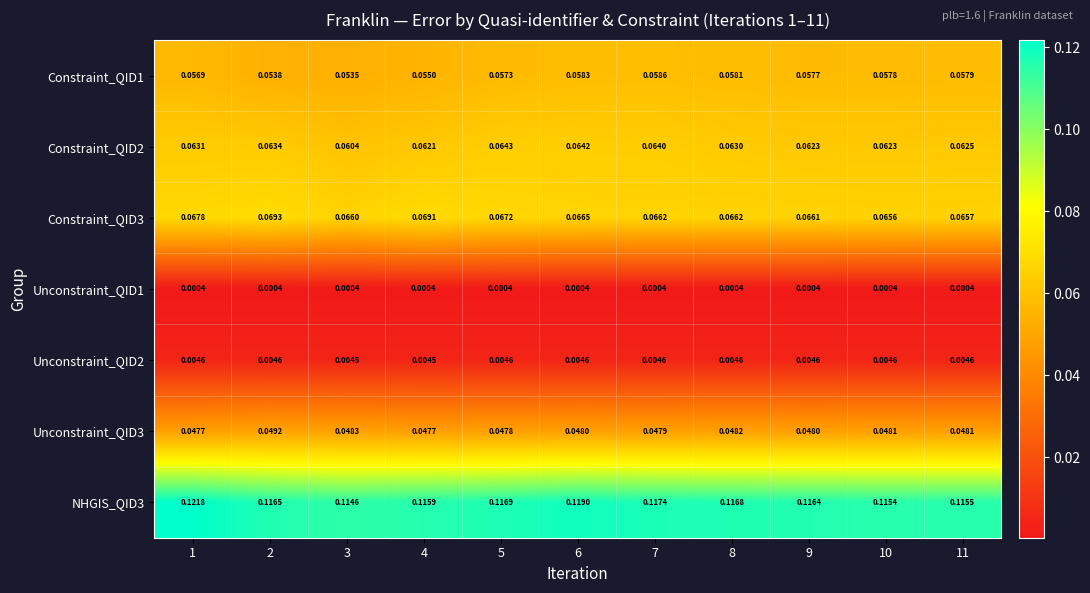

Is the value of NHGIS_QID3 at 7 greater than the value of Unconstraint_QID2 at 1?

Yes